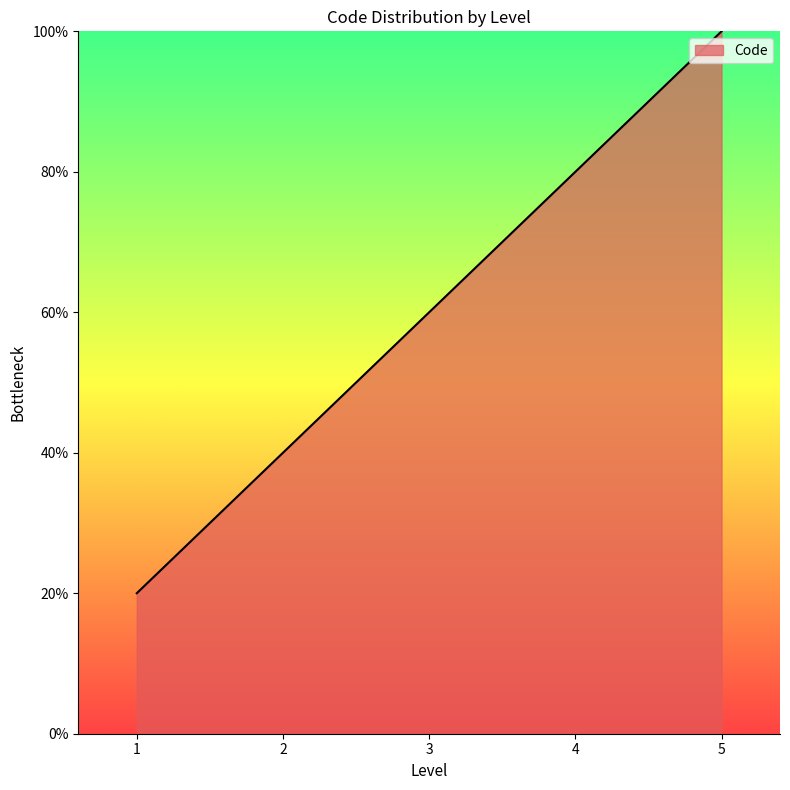

What is the average value?

60